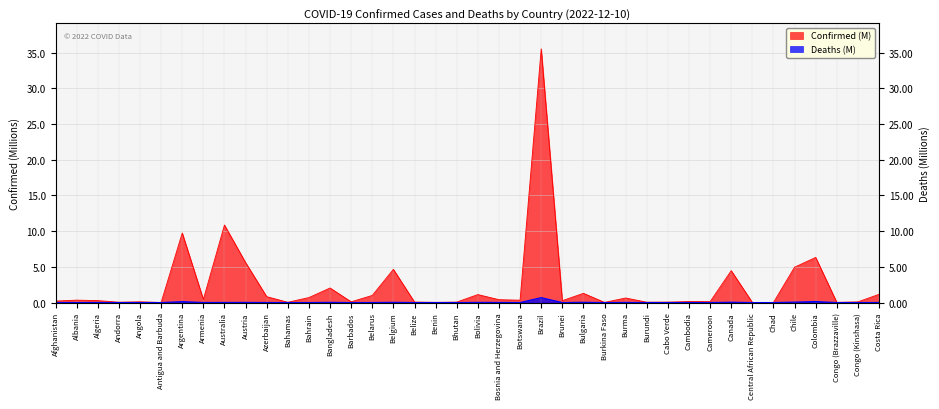

What is the approximate value of Deaths (M) at Chile?

0.1